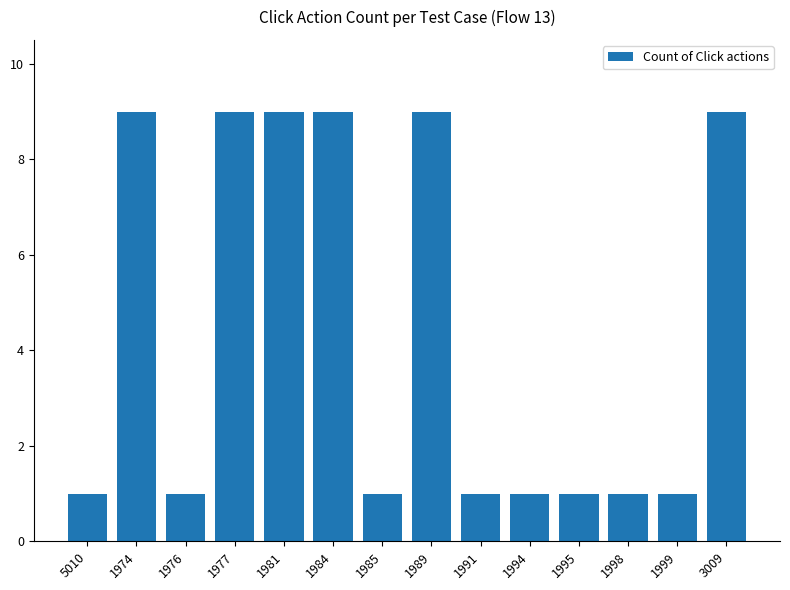

What is the minimum value shown in the chart?

1